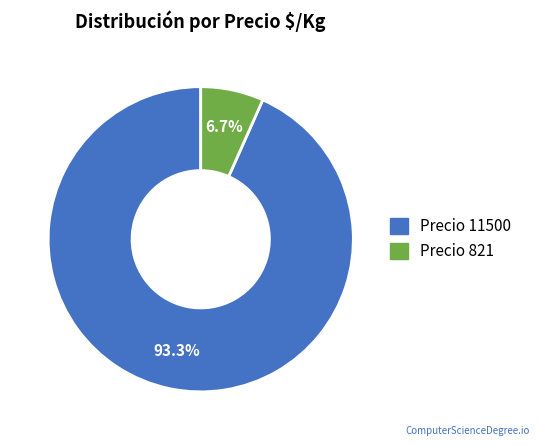

Does any single category account for the majority?

Yes